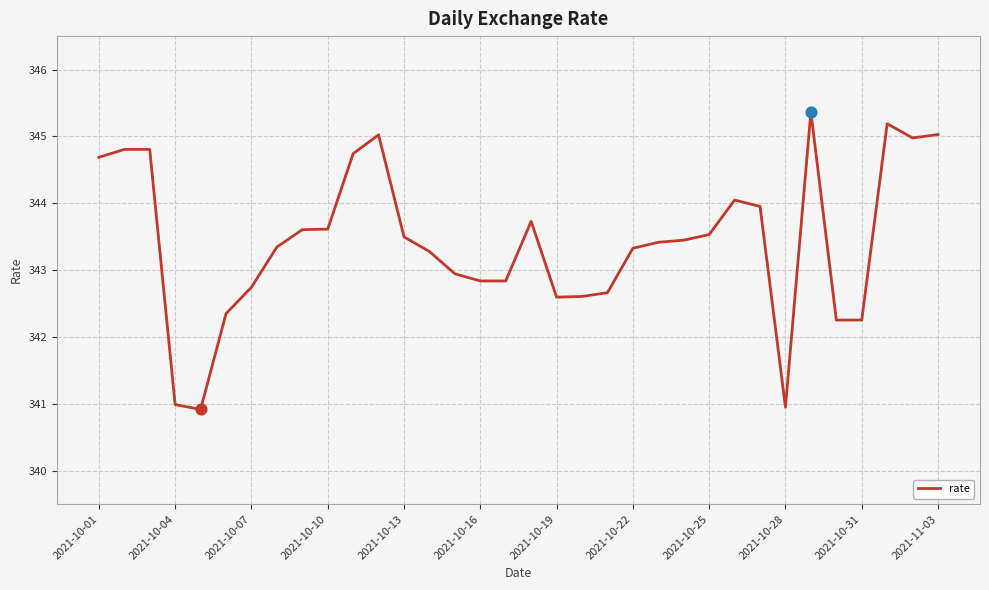

What is the smallest value displayed?

340.9